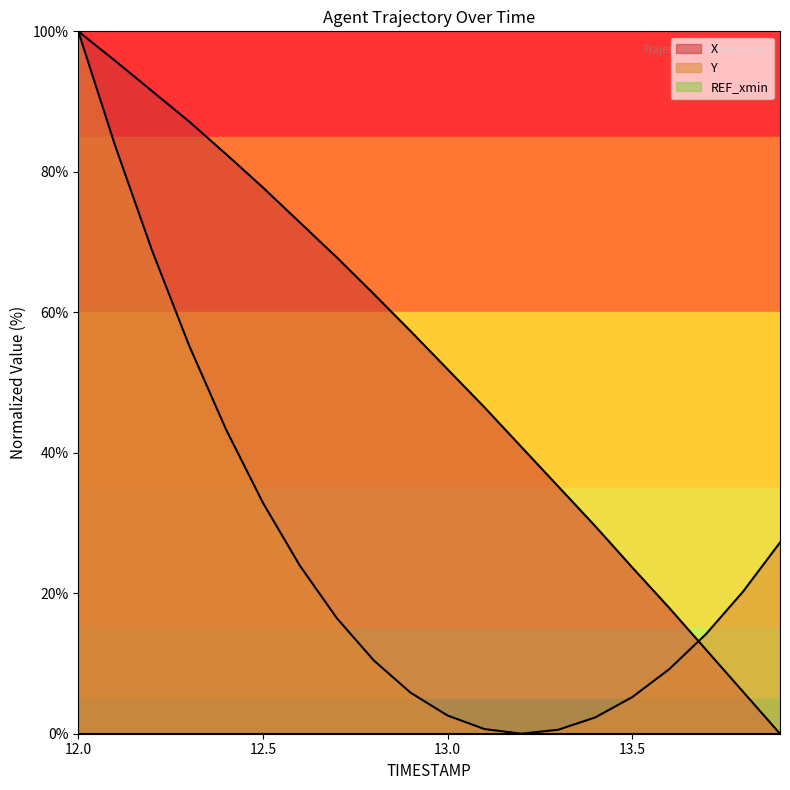

Count the number of categories in the chart.

20